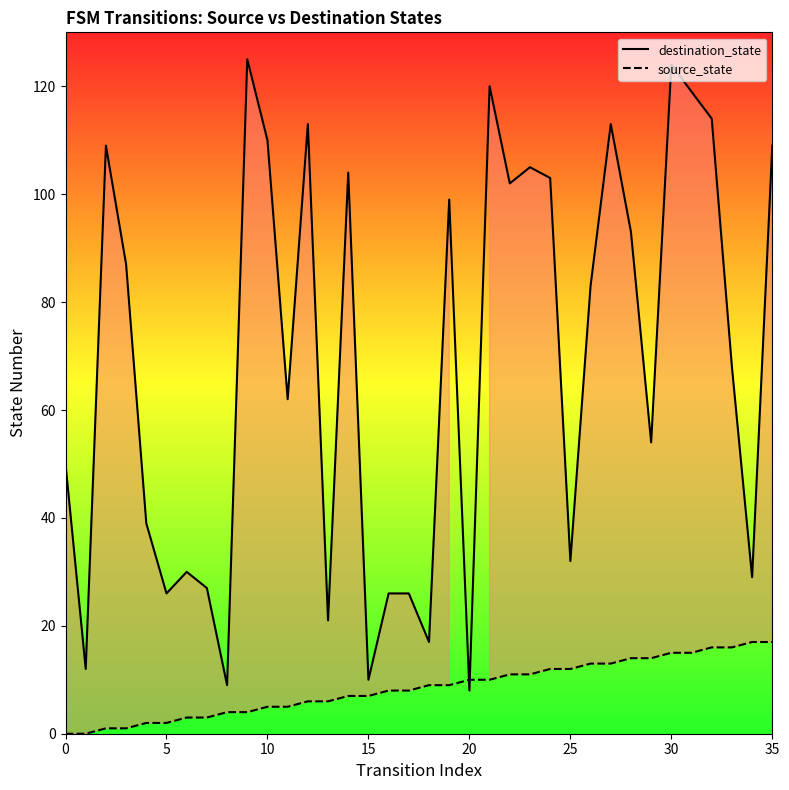

What is the maximum value for destination_state?

125